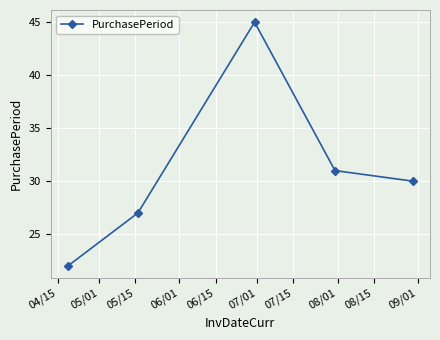

How many categories are shown in the chart?

5